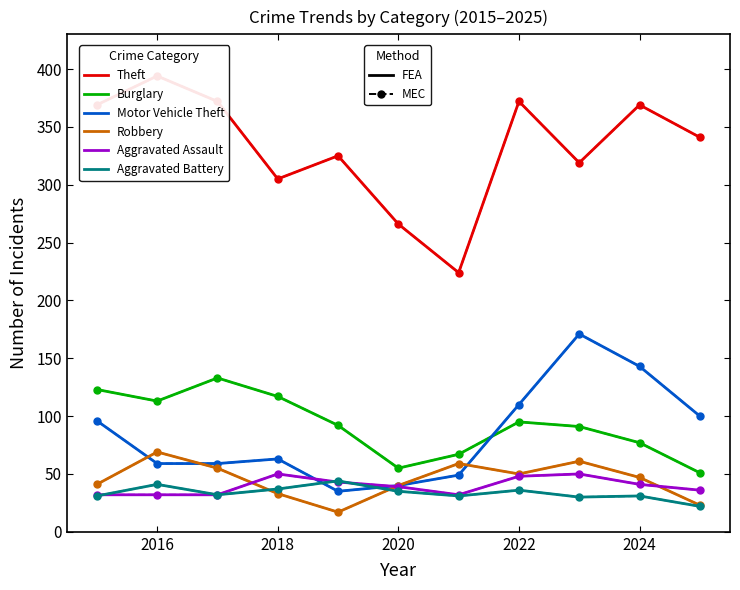

How many lines are shown in the chart?

6